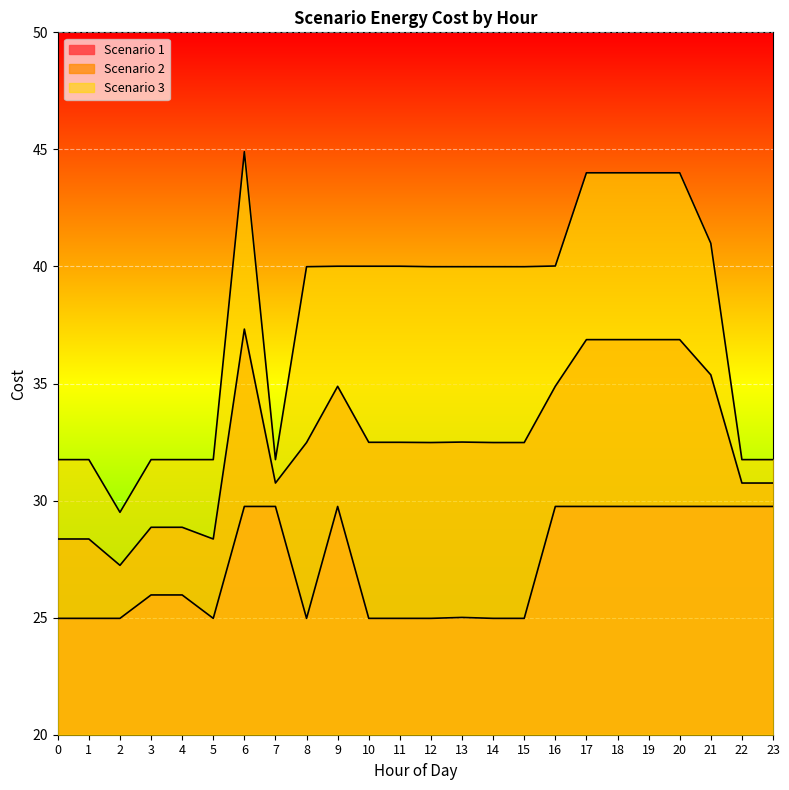

At 1, list the series in order from smallest to largest.

Scenario 1, Scenario 2, Scenario 3